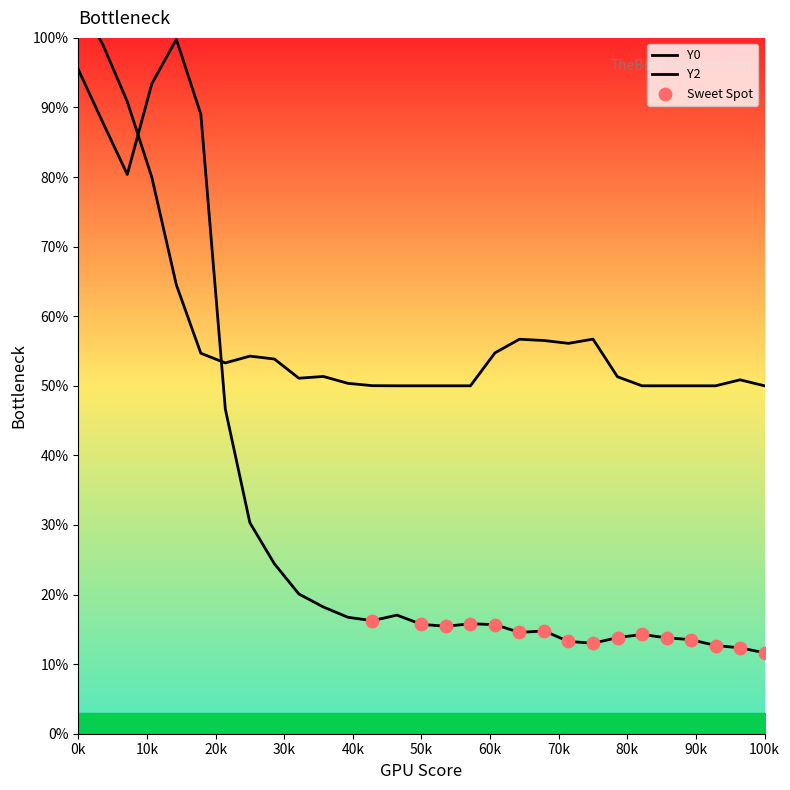

Which series has the largest total across all categories?

Y2